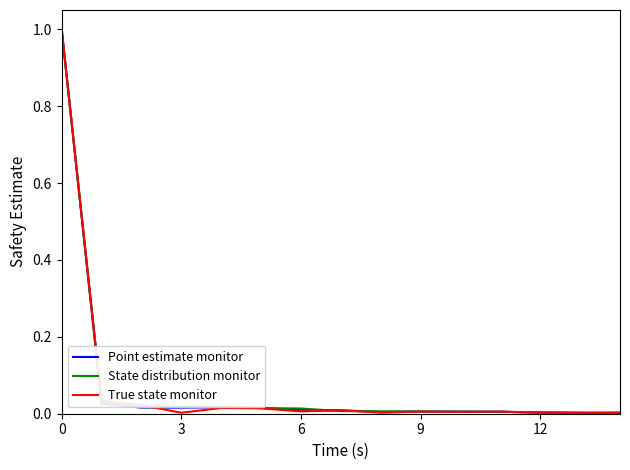

How many lines are shown in the chart?

3